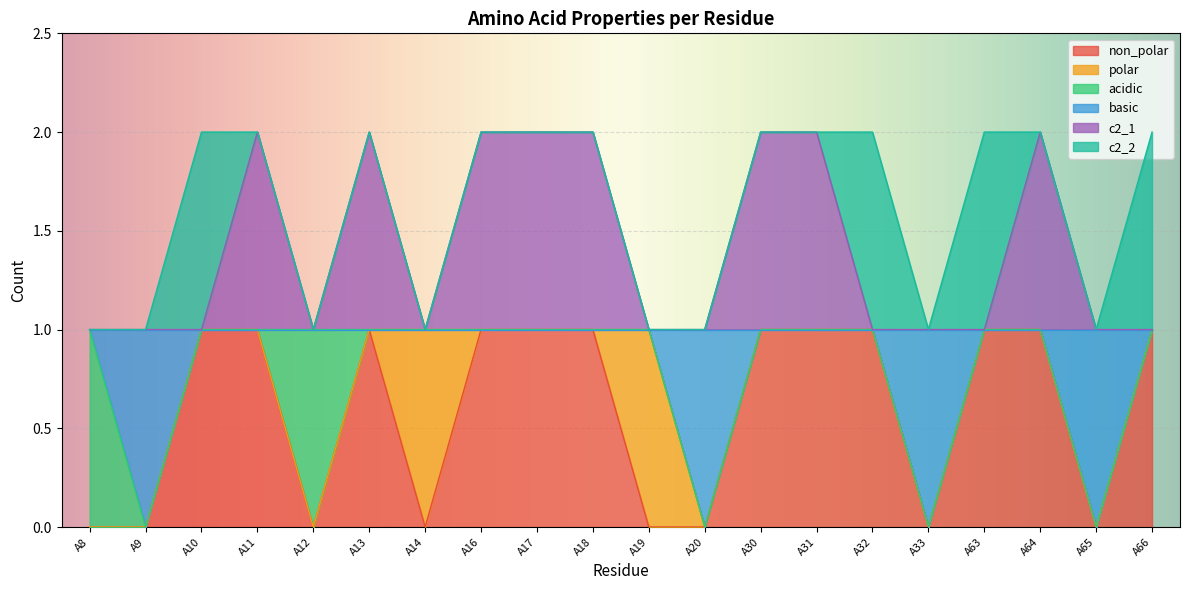

In non_polar, how many points are higher than both neighbors (excluding endpoints)?

1